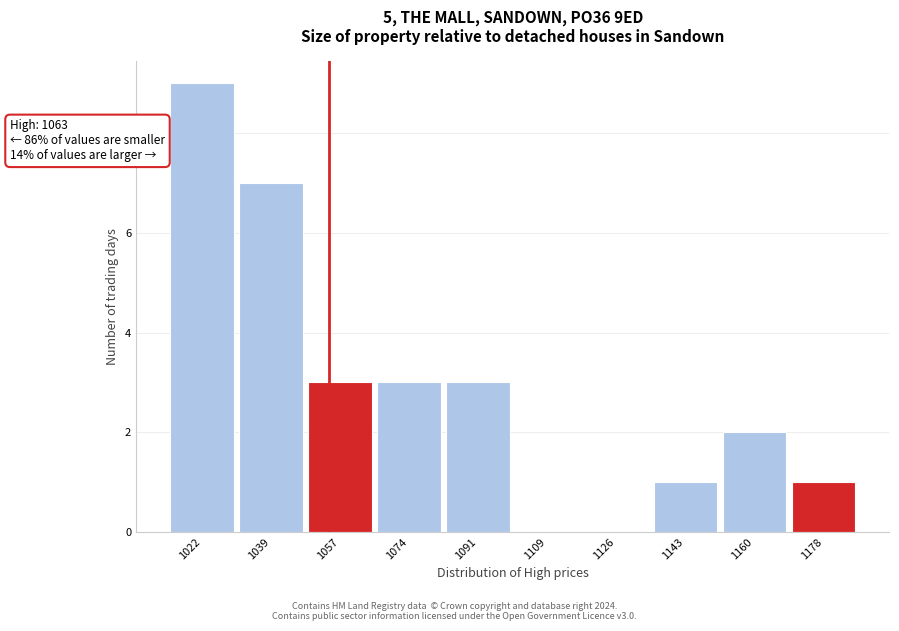

Reading left to right, transcribe all the data shown in this chart.

1022=9	1039=7	1057=3	1074=3	1091=3	1109=0	1126=0	1143=1	1160=2	1178=1